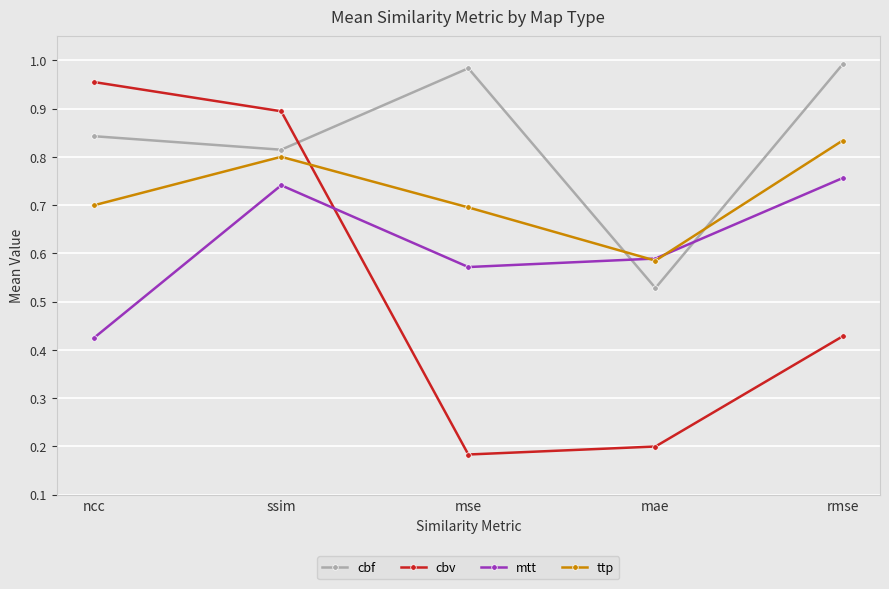

True or false: ttp and cbf cross at least once.

True